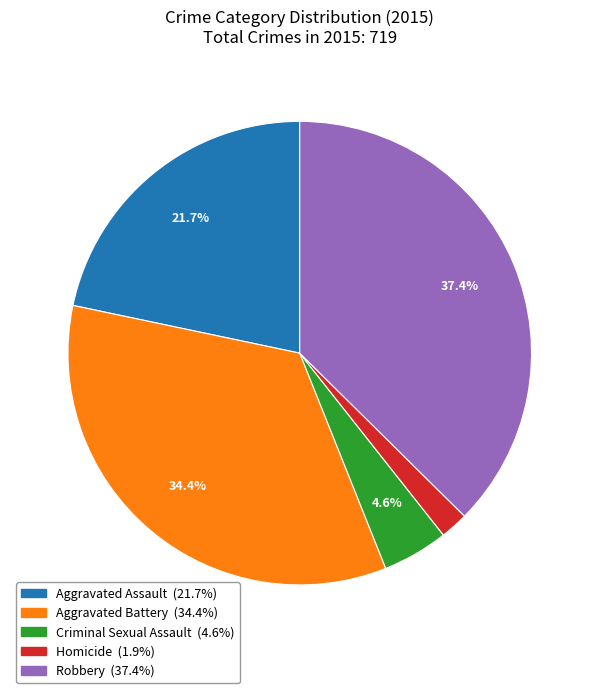

Which category has the smallest portion of the pie?

Homicide